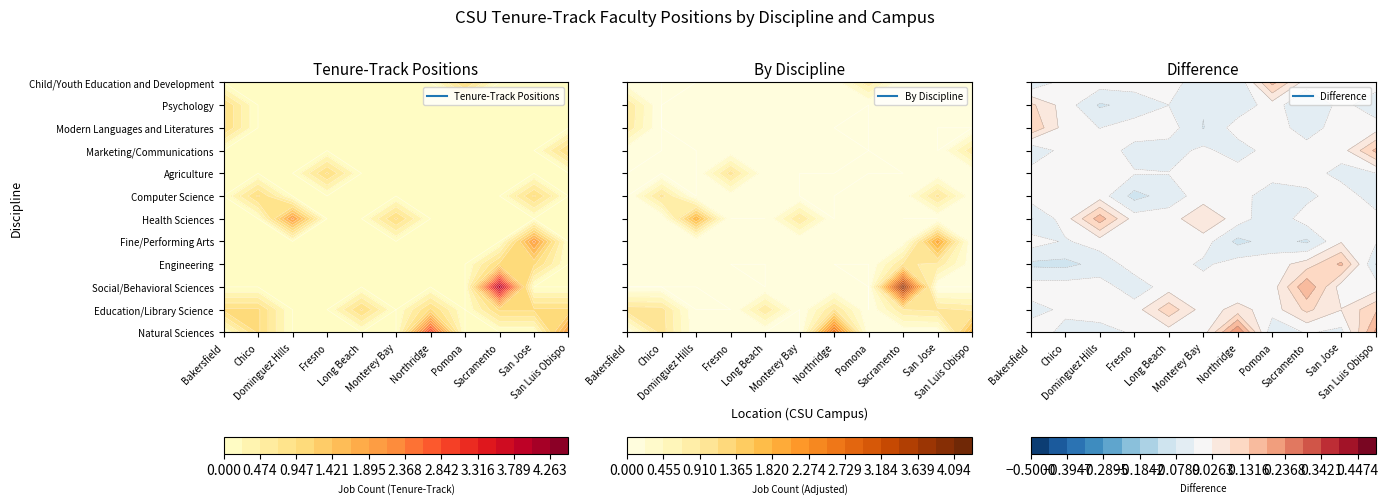

Is the value of Engineering at Modern Languages and Literatures greater than the value of Child/Youth Education and Development at Psychology?

Yes